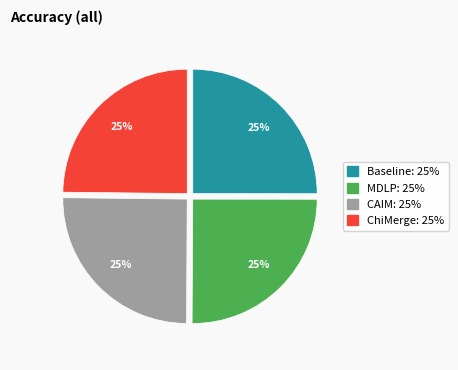

Does any single category account for the majority?

No